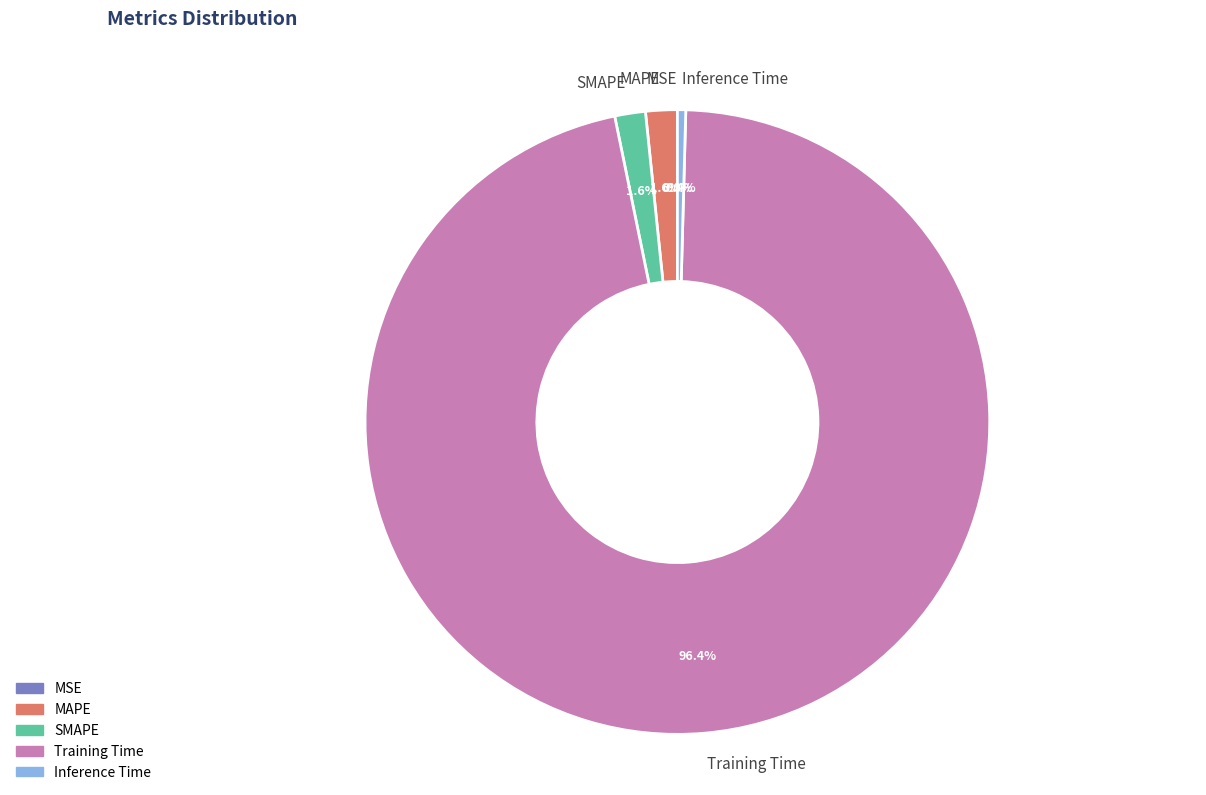

Between SMAPE and Inference Time, which is larger?

SMAPE